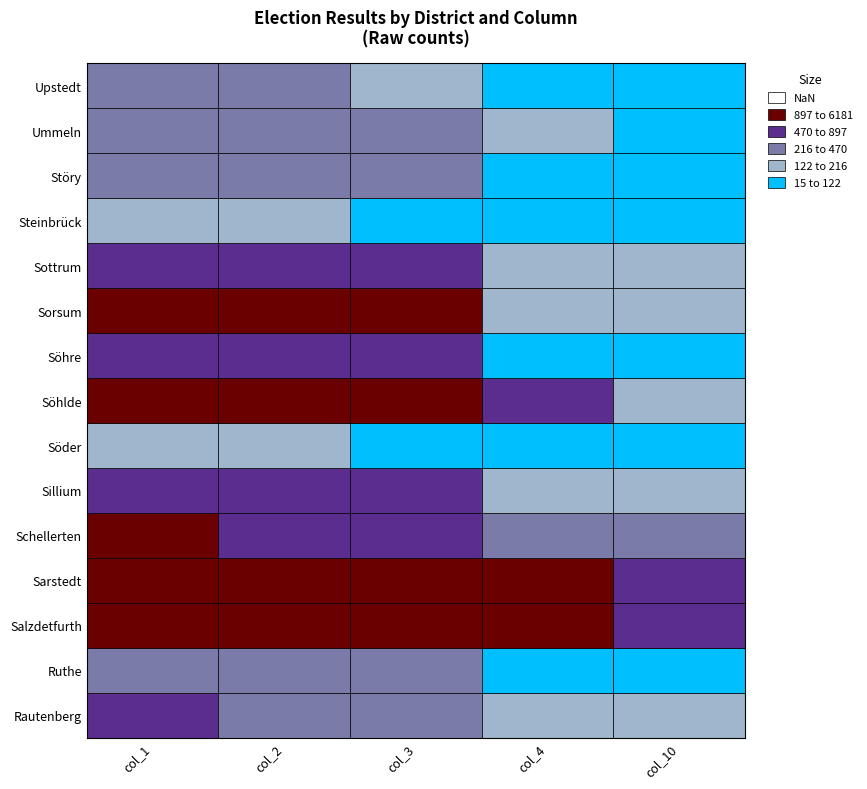

Count the number of categories in the chart.

5